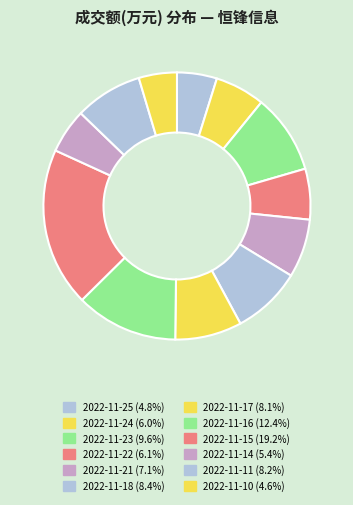

How many segments does this pie chart have?

12